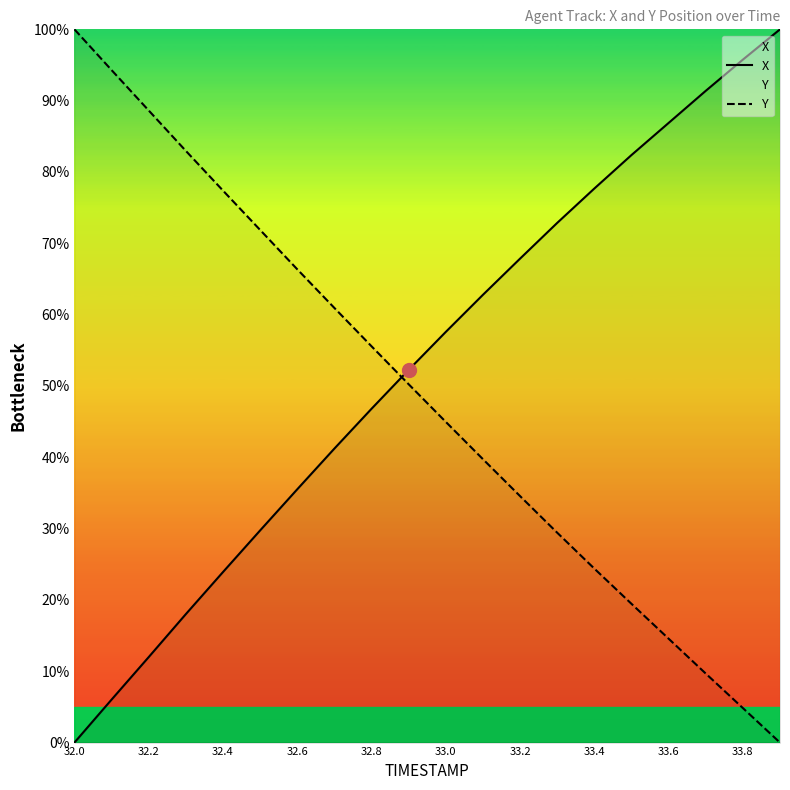

What are all the series names shown in the legend?

X, Y